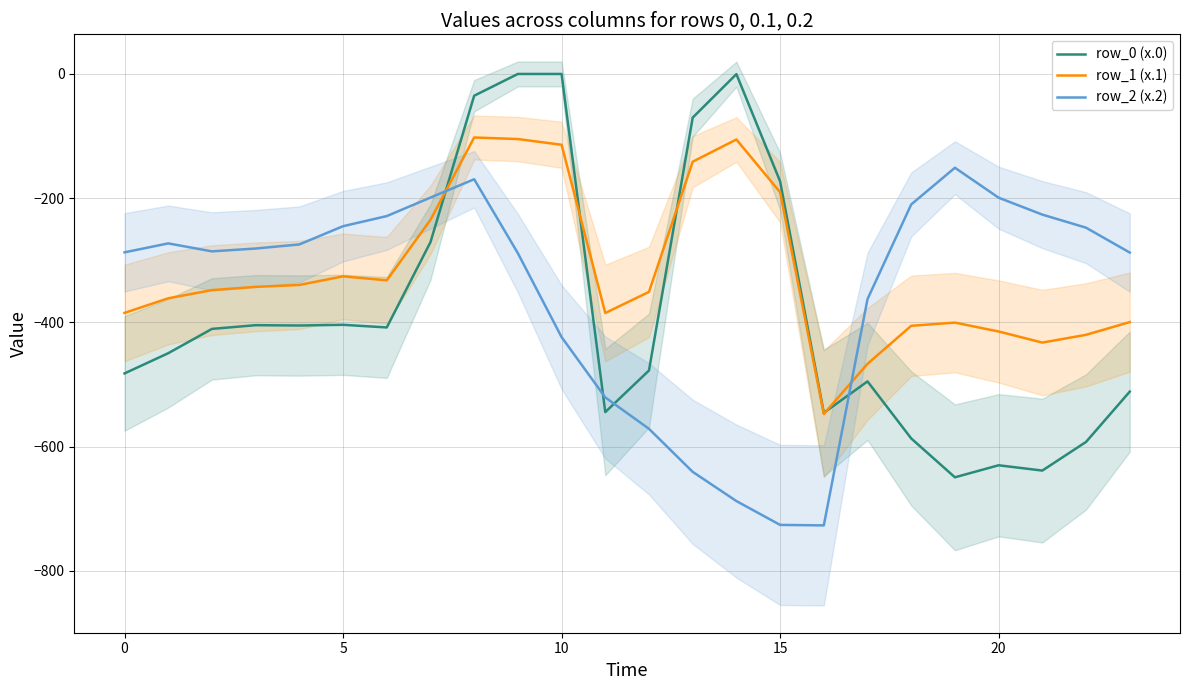

What is the lowest value of the row_1 (x.1) series?

-547.3